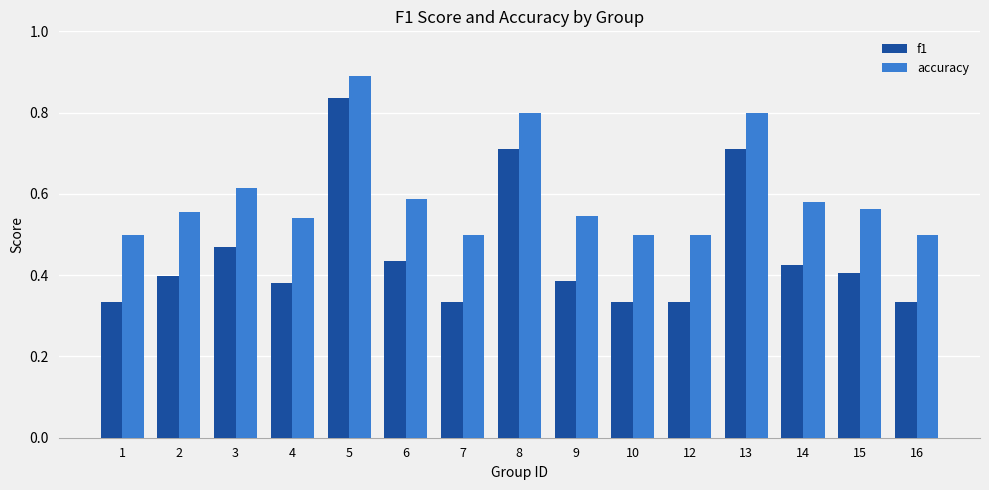

How many groups of bars are there?

15